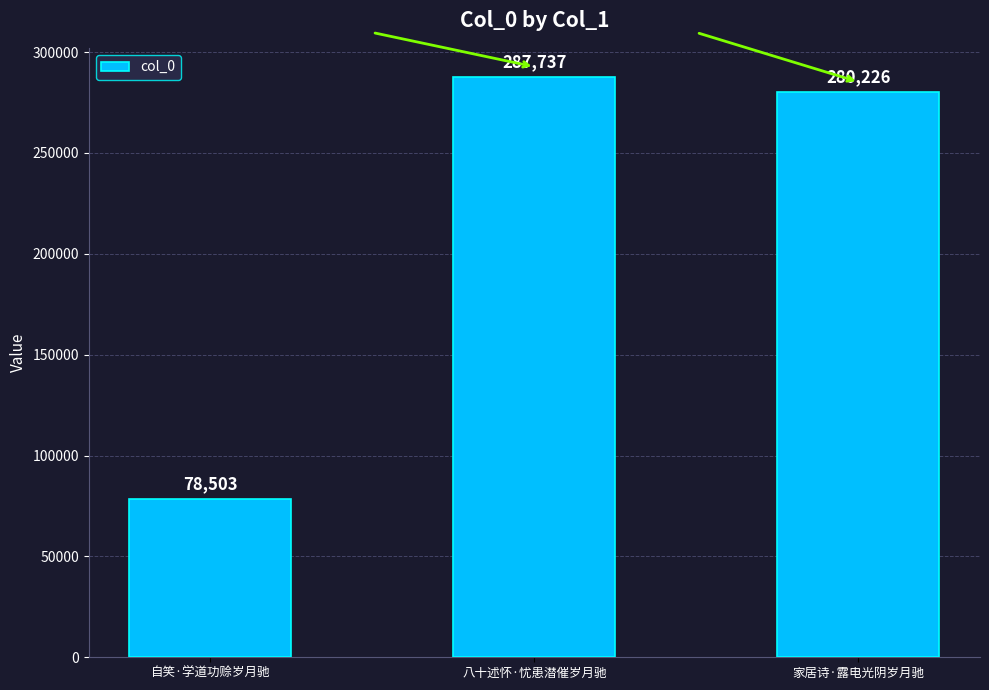

What is the change in value from 自笑·学道功赊岁月驰 to 八十述怀·忧患潜催岁月驰?

+209234